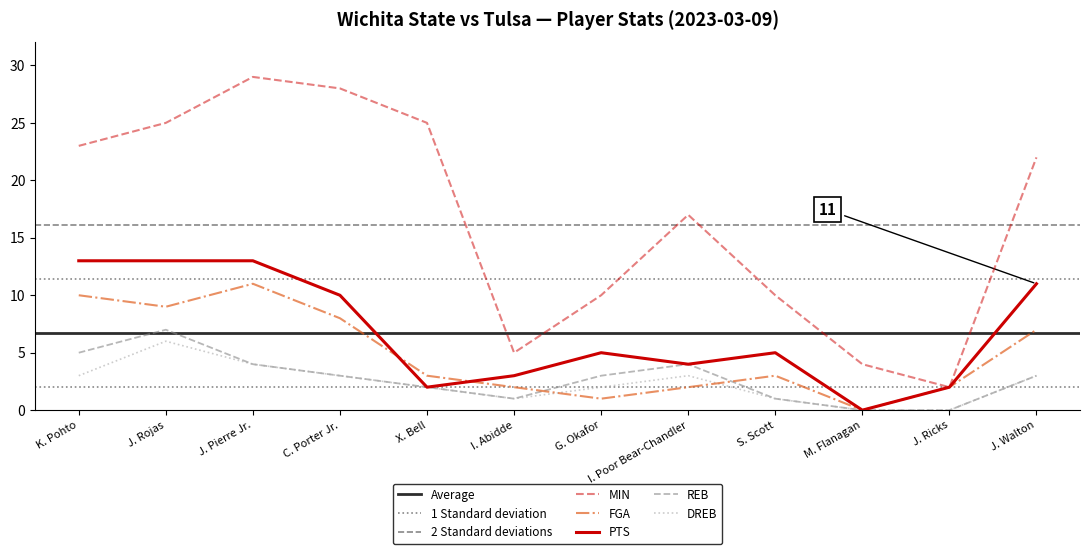

How many lines are shown in the chart?

5